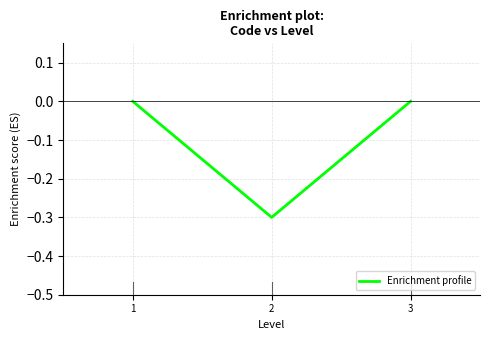

The chart shows a value of 0.0 at 1. True or false?

True